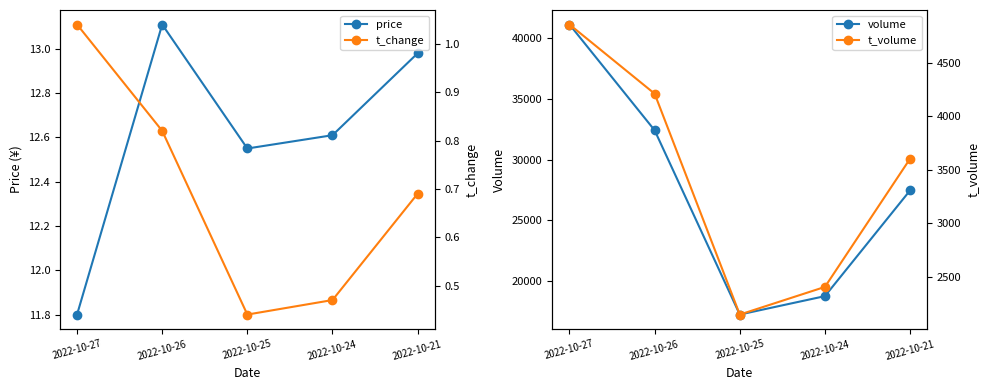

True or false: volume has more than 2 interior local peaks.

False